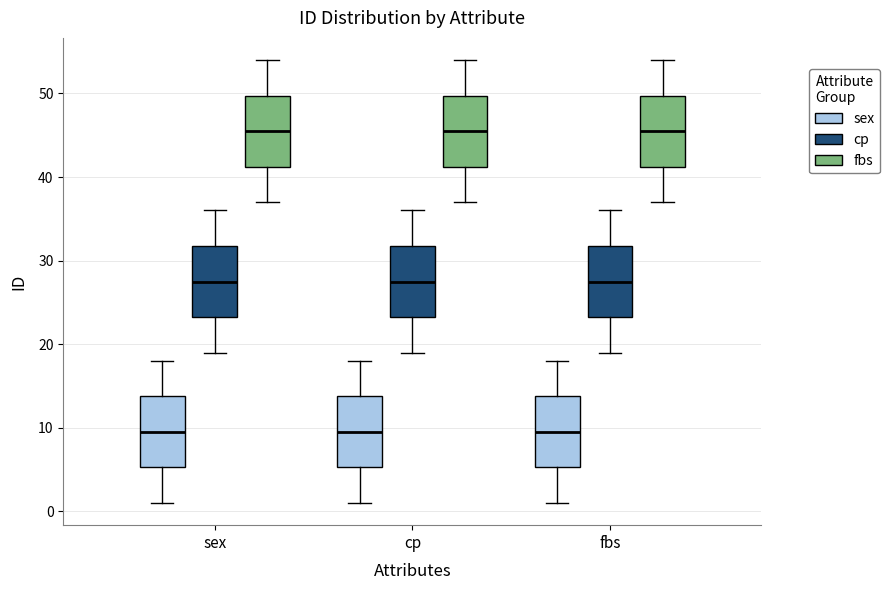

Reading left to right, transcribe this box plot: for each box, give where its median line is, the range the box spans, and where its two whiskers end, as read against the y-axis. The values are not printed on the chart, so give them approximately, as read against the axis.

sex (sex): median 10, box 5 to 14, whiskers 1 to 18
sex (cp): median 28, box 23 to 32, whiskers 19 to 36
sex (fbs): median 46, box 41 to 50, whiskers 37 to 54
cp (sex): median 10, box 5 to 14, whiskers 1 to 18
cp (cp): median 28, box 23 to 32, whiskers 19 to 36
cp (fbs): median 46, box 41 to 50, whiskers 37 to 54
fbs (sex): median 10, box 5 to 14, whiskers 1 to 18
fbs (cp): median 28, box 23 to 32, whiskers 19 to 36
fbs (fbs): median 46, box 41 to 50, whiskers 37 to 54